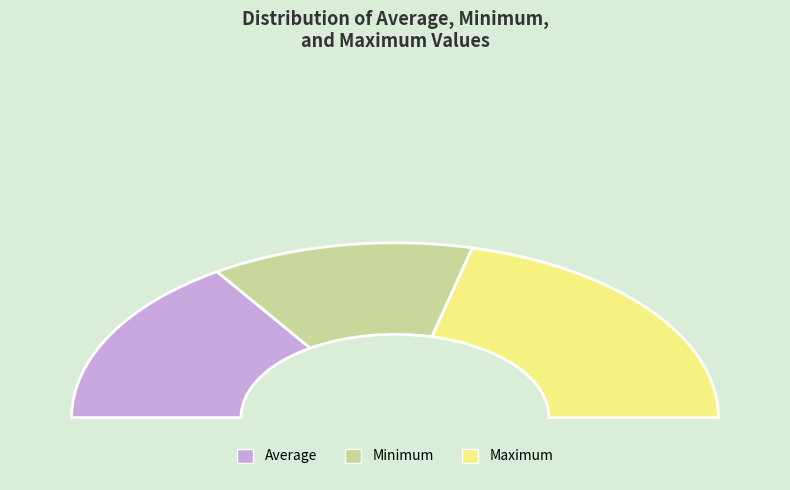

How many segments does this pie chart have?

3